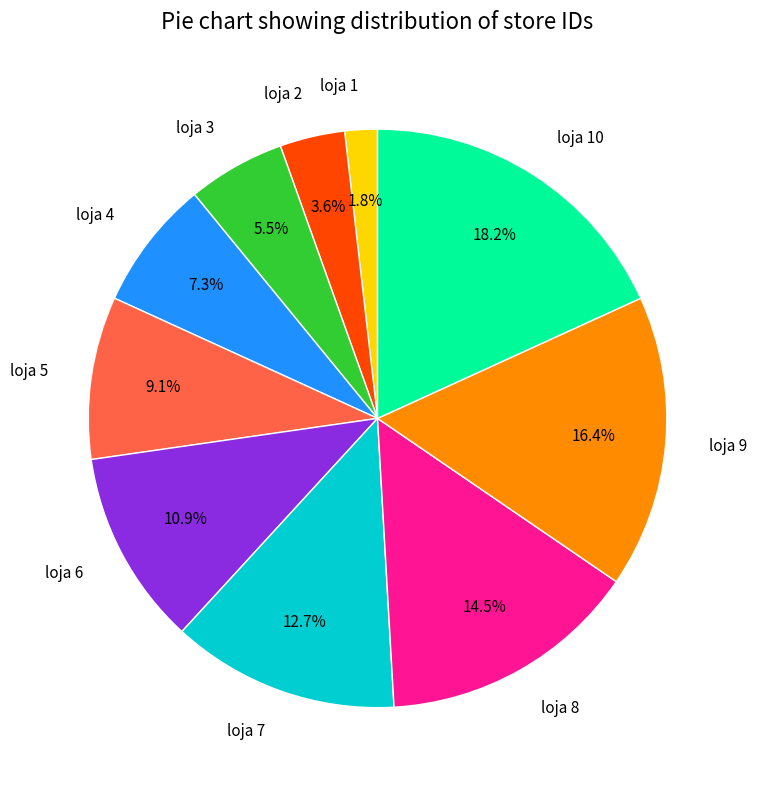

Which slice is the largest?

loja 10